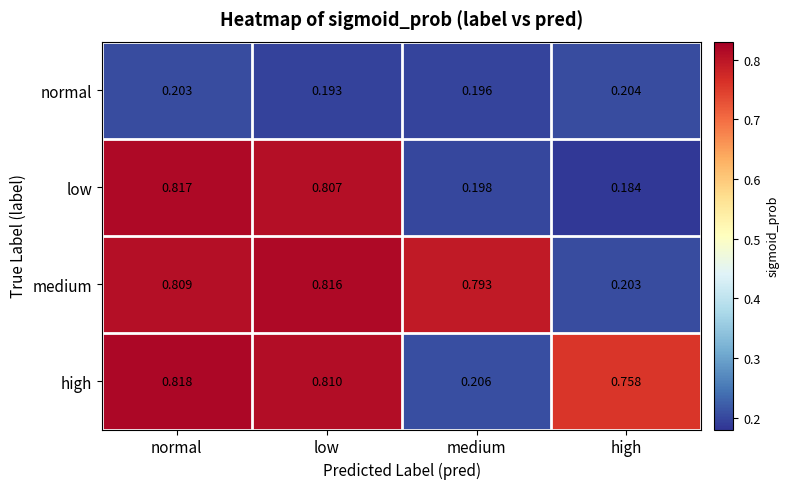

Which series has the largest range (max minus min)?

low